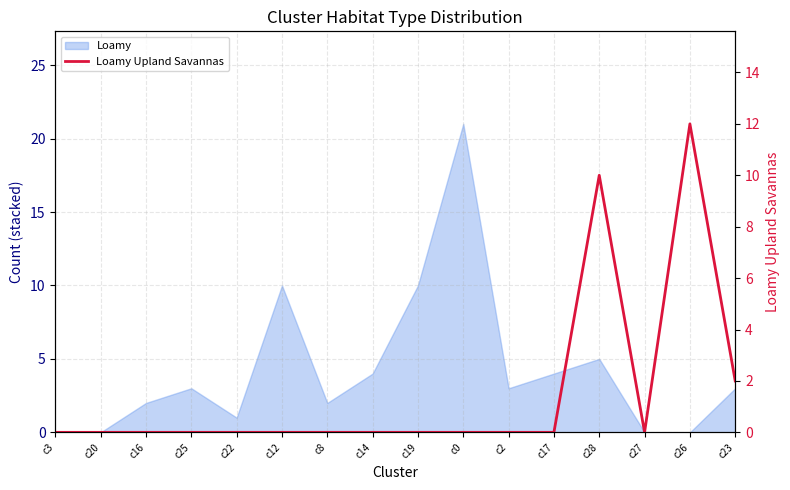

What is the label of the 15th point from the right?

c20